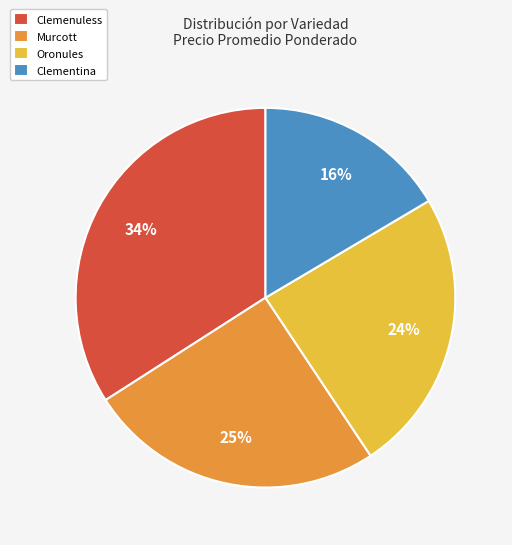

Approximately how many times larger is the value at Clementina compared to Clemenuless?

0.5